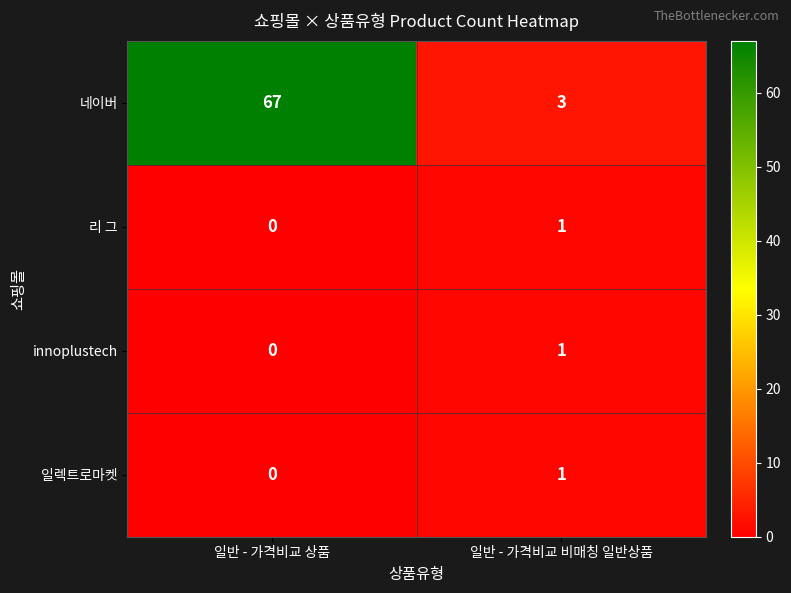

True or false: 일렉트로마켓 has a value of 0 at 일반 - 가격비교 상품.

True